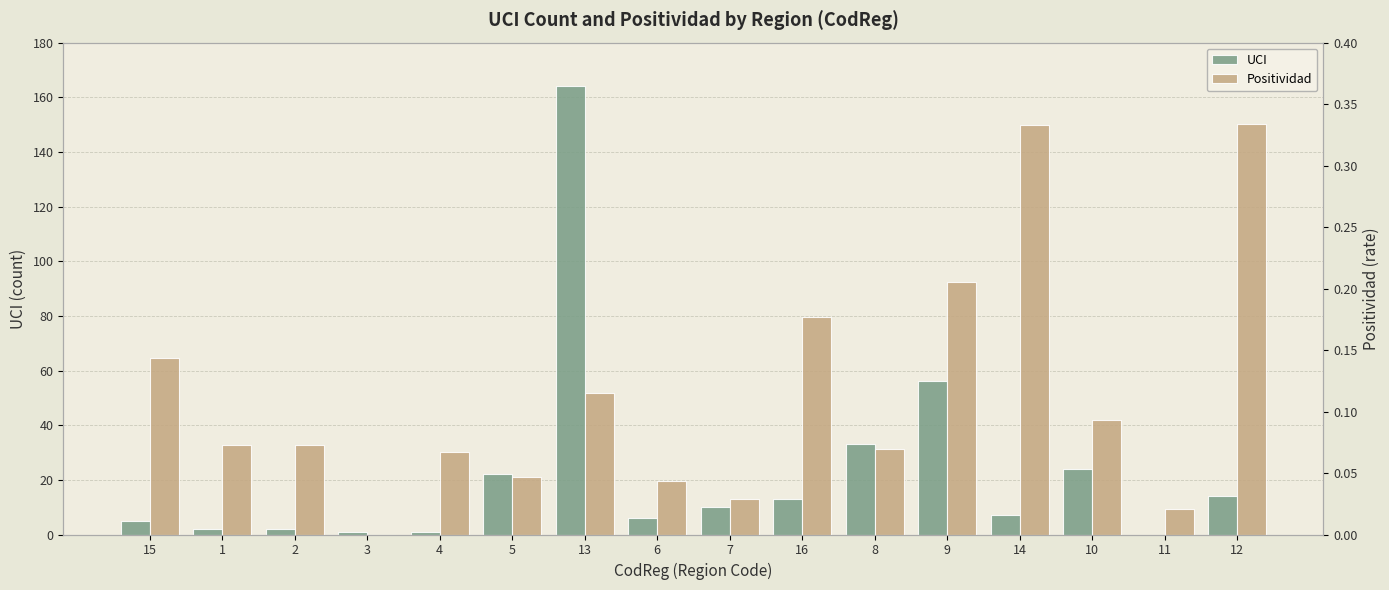

Reading left to right, what are all the values shown in this chart?

UCI: 5.0	2.0	2.0	1.0	1.0	22.0	164.0	6.0	10.0	13.0	33.0	56.0	7.0	24.0	0.0	14.0
Positividad: 0.1	0.1	0.1	0.0	0.1	0.0	0.1	0.0	0.0	0.2	0.1	0.2	0.3	0.1	0.0	0.3